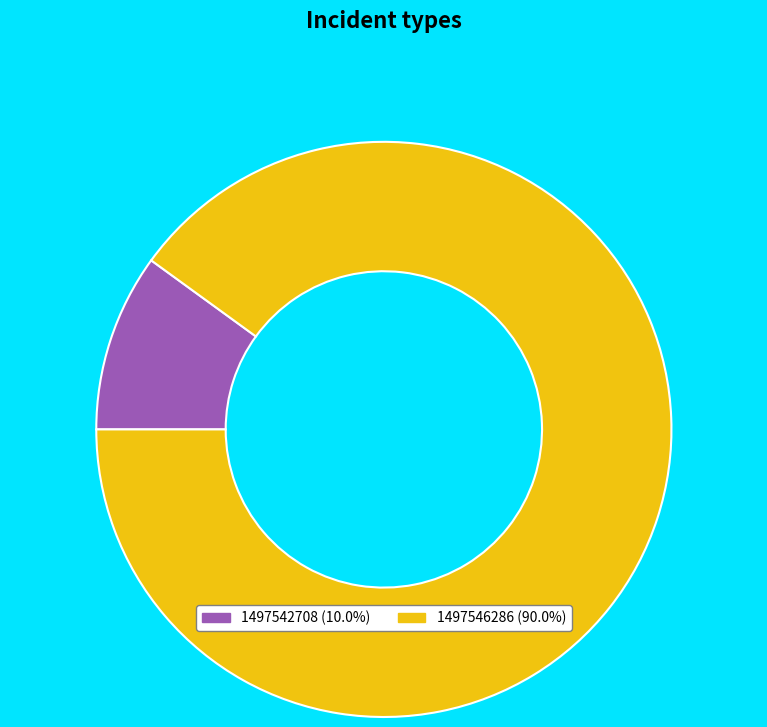

Count the number of slices in the pie.

2